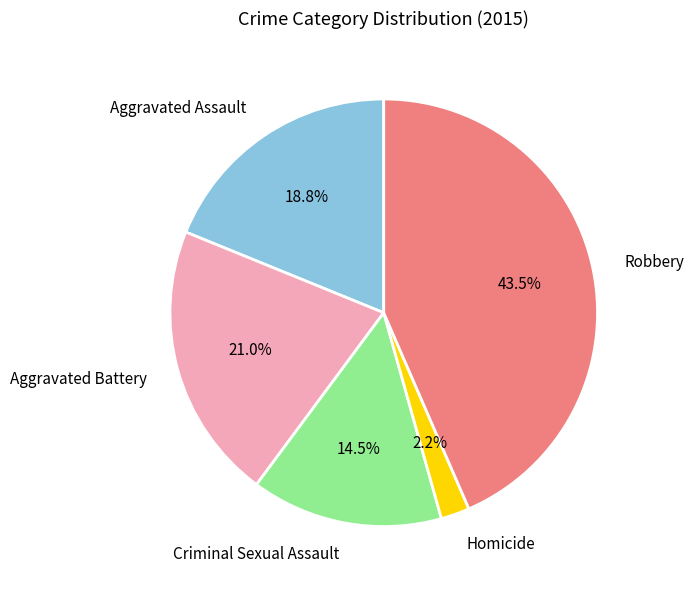

What portion of the pie excludes Homicide?

97.8%